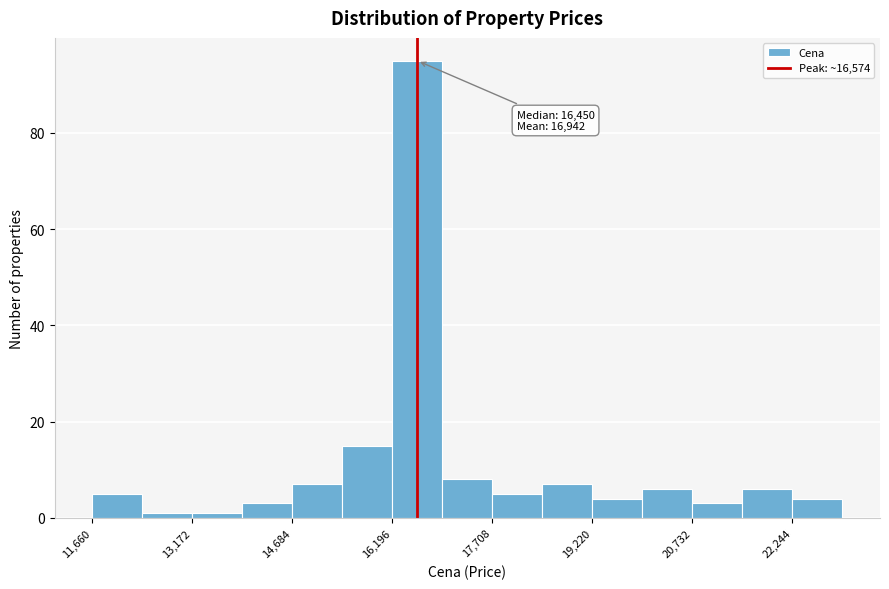

Around what value on the x-axis is the tallest bar? Give the approximate position of its centre, as read against the axis.

16600